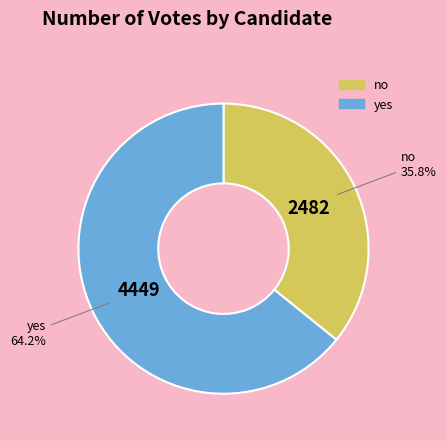

How many segments does this pie chart have?

2